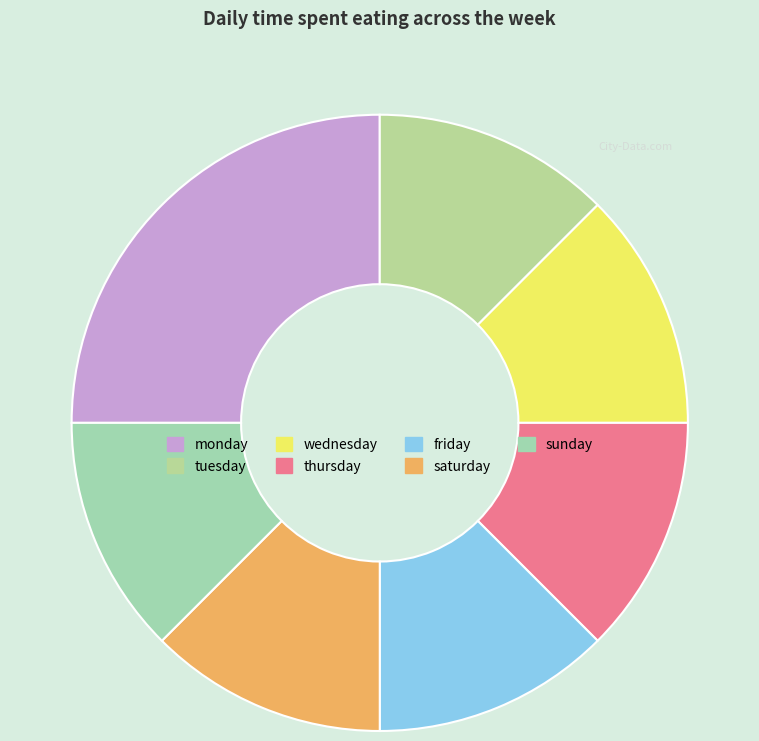

What percentage do wednesday and friday together represent?

25.0%